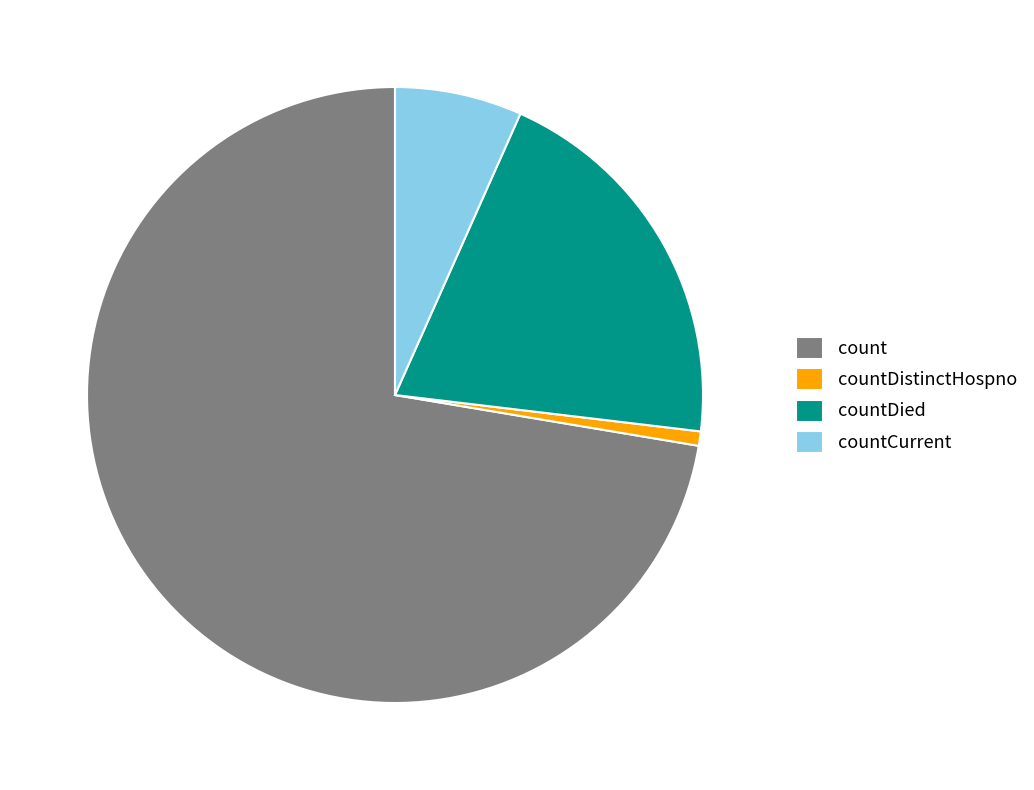

Count the number of slices in the pie.

4